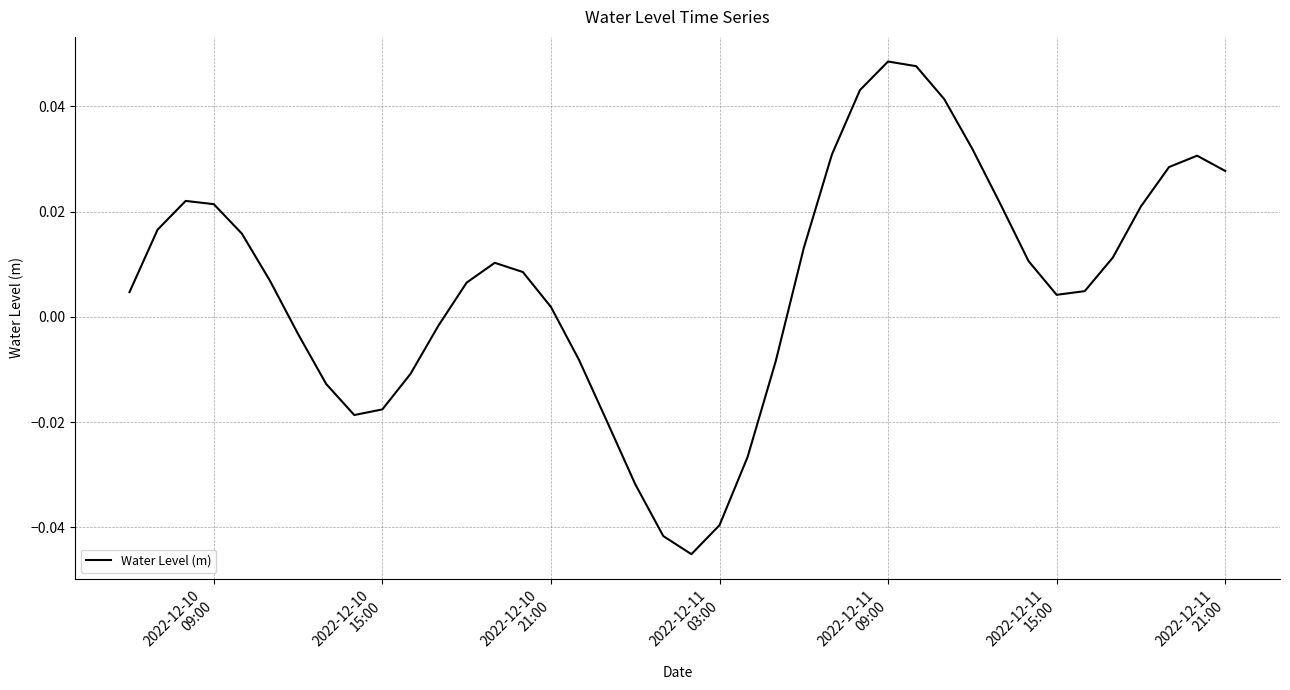

What is the difference between the second highest and minimum values?

0.1